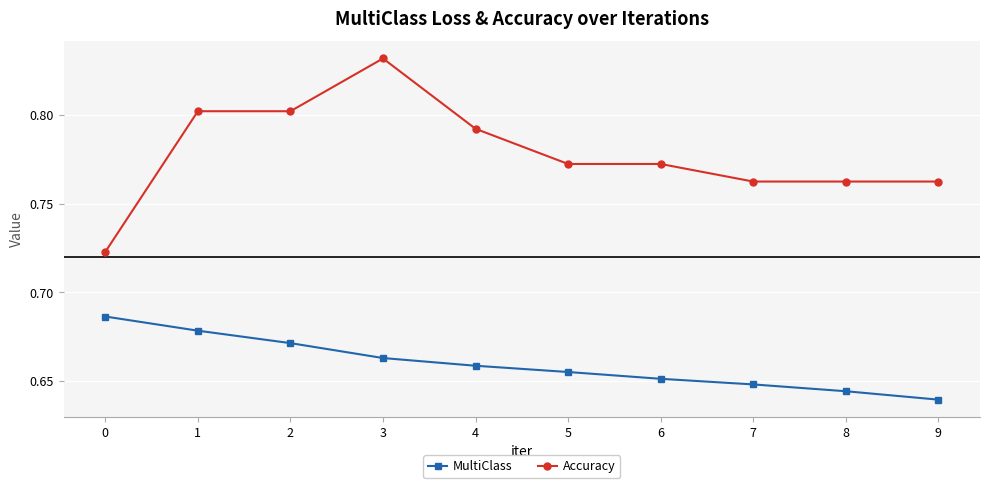

Is this an area chart (filled region under the line)?

No